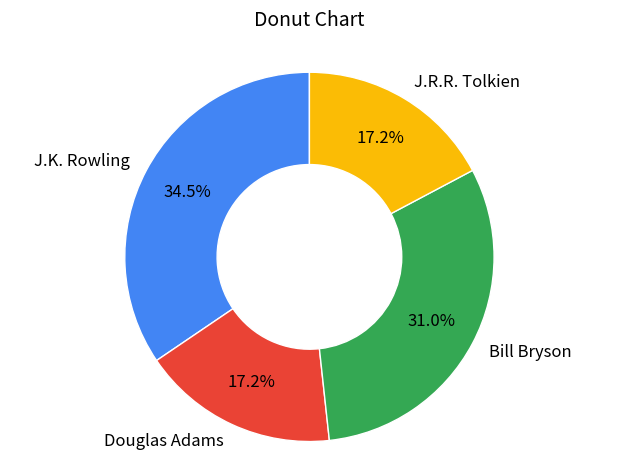

What percentage is the J.R.R. Tolkien slice, to the nearest percent?

17%